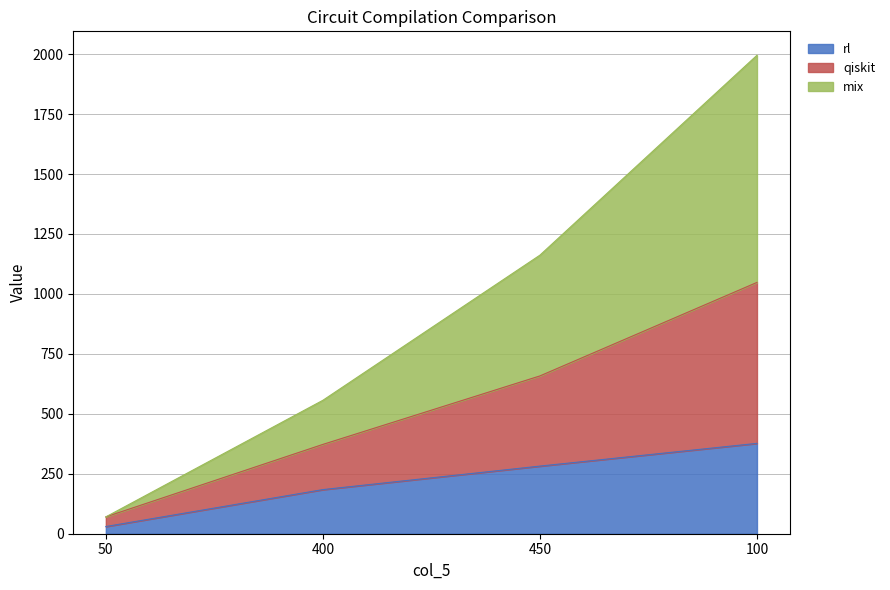

What is the total value across all series at 400?

556.5